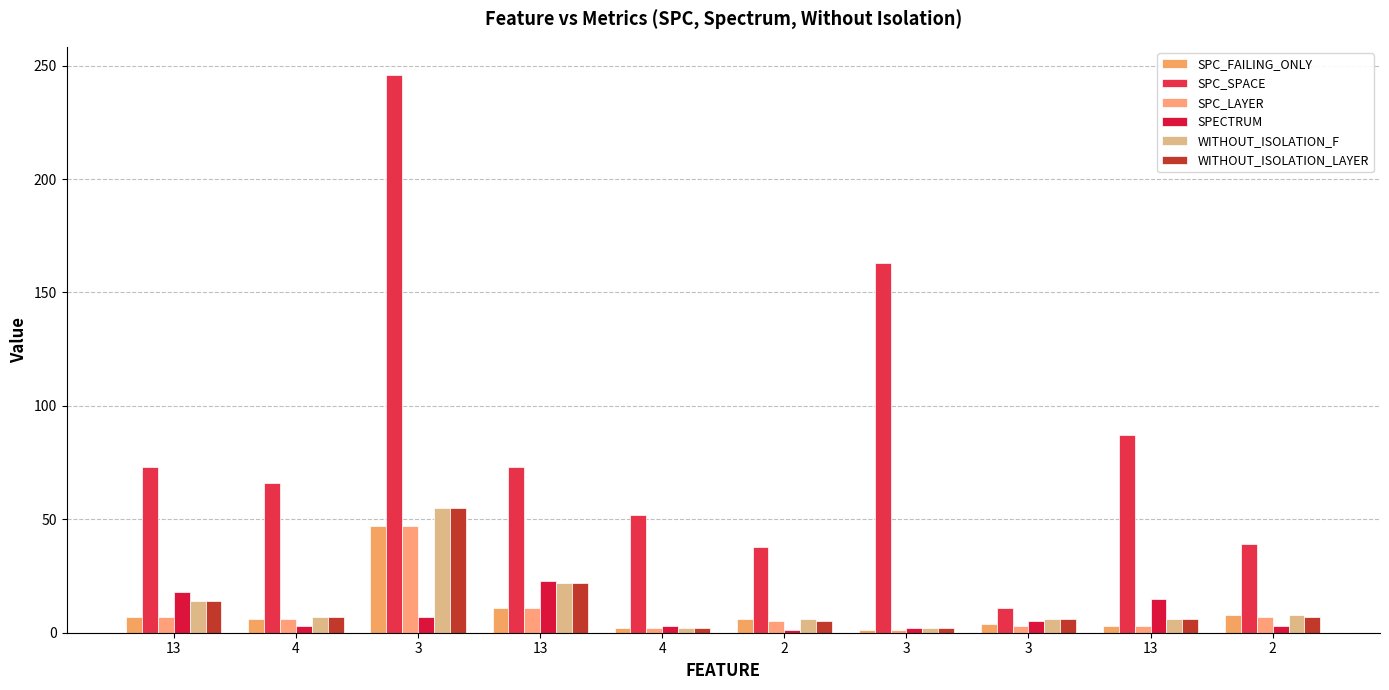

The value of SPECTRUM at 3 is 7. True or false?

True